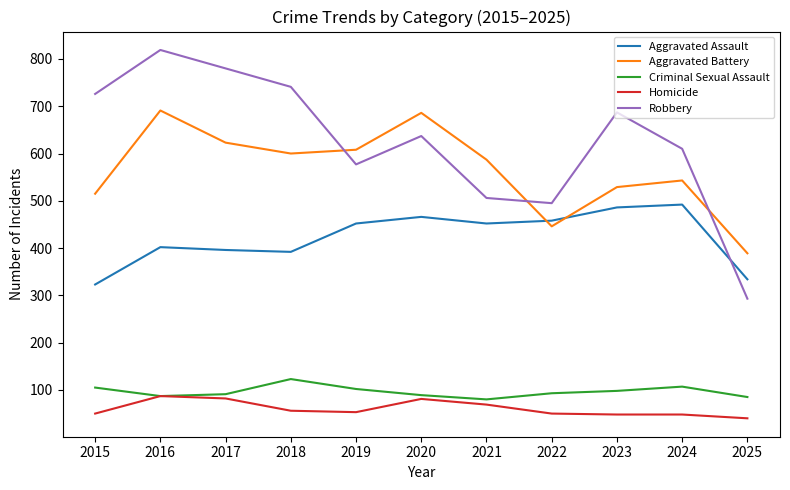

Where does the Robbery series first go above 637?

2015